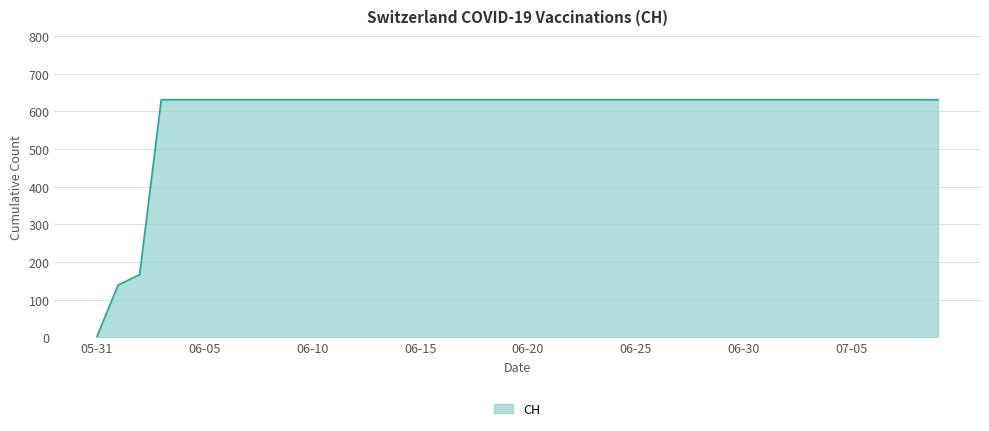

How many values are above zero?

39